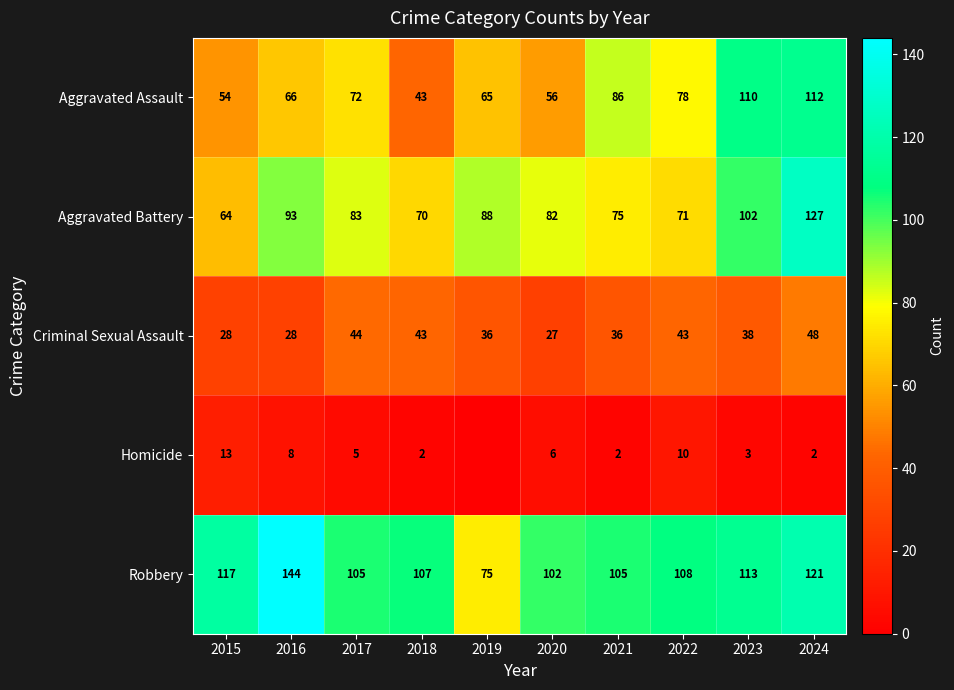

What is the average value of the Aggravated Battery series?

86